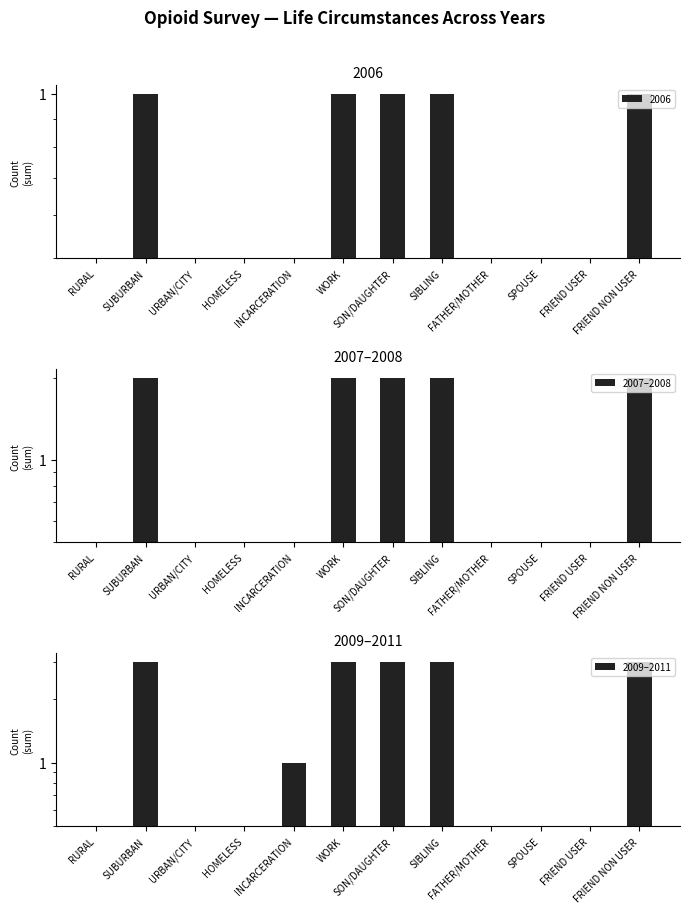

Read the 2007–2008 value at FRIEND NON USER.

2.0